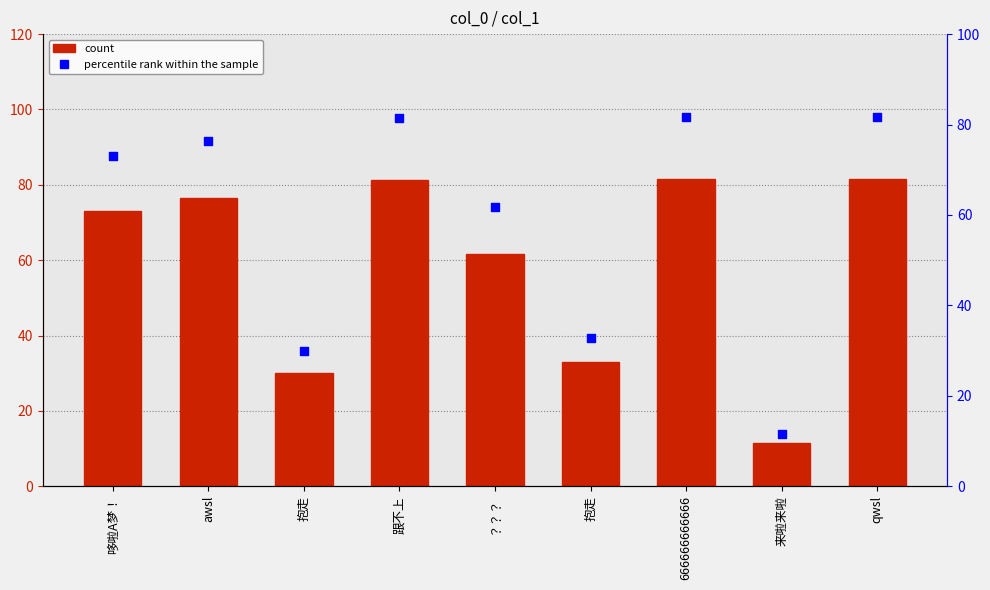

What is the ratio of the value at 哆啦A梦！ to the value at awsl?

1.0